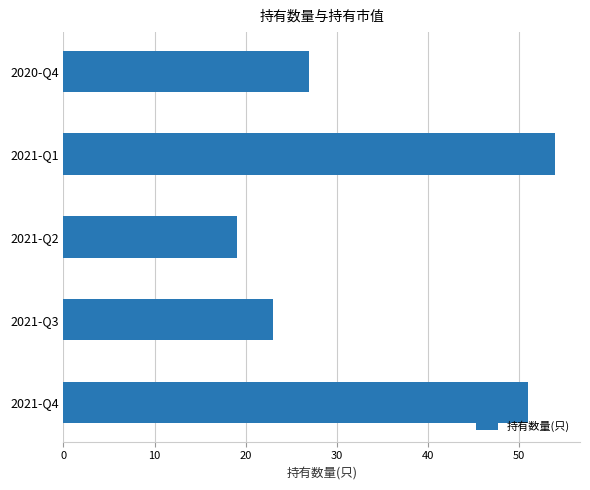

Are the bars grouped side by side (vs. stacked)?

No